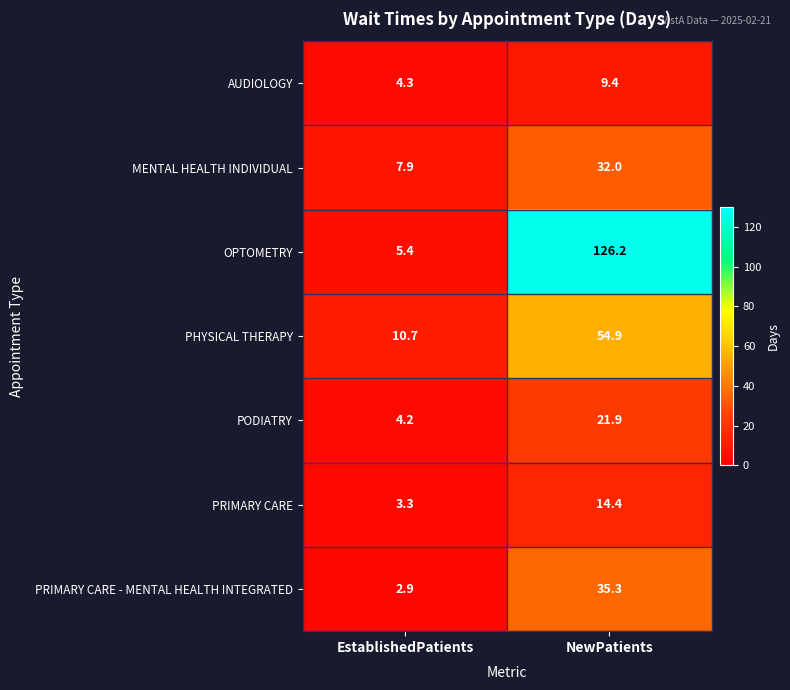

Which series has the widest spread of values?

OPTOMETRY